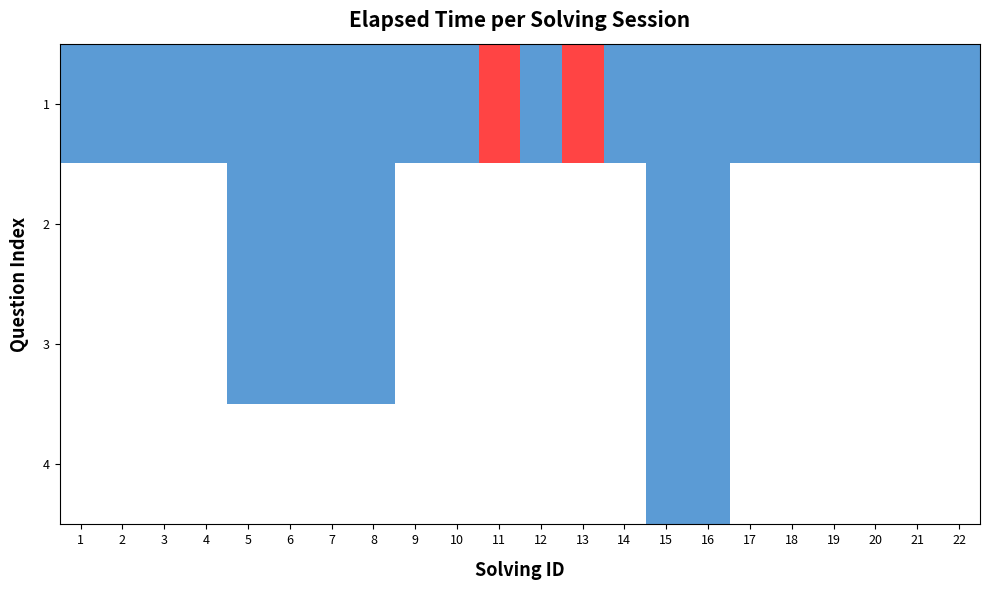

Is it true that 1 equals 1000.0 at 8?

True